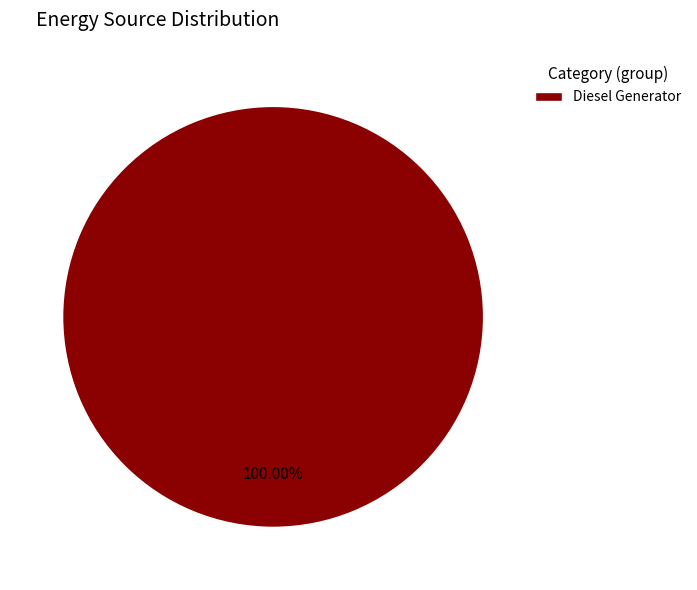

Rank the categories by value from highest to lowest.

Diesel Generator